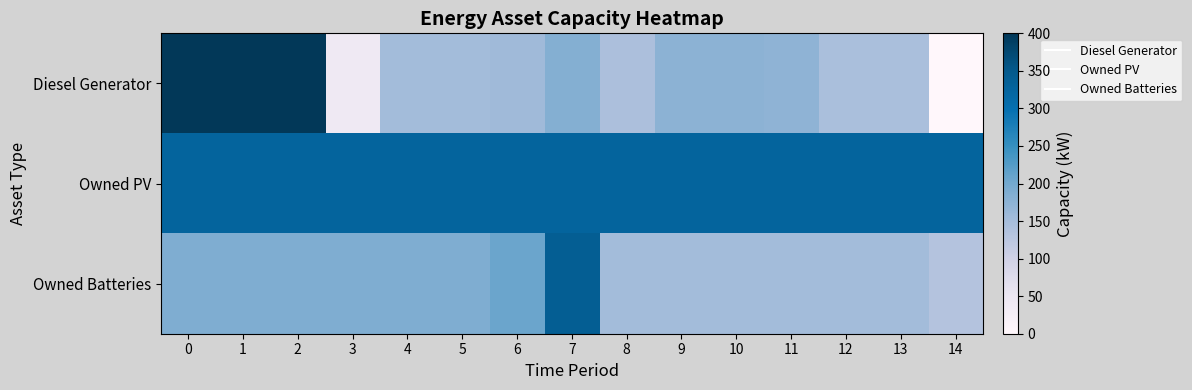

Which series has the widest spread of values?

Diesel Generator